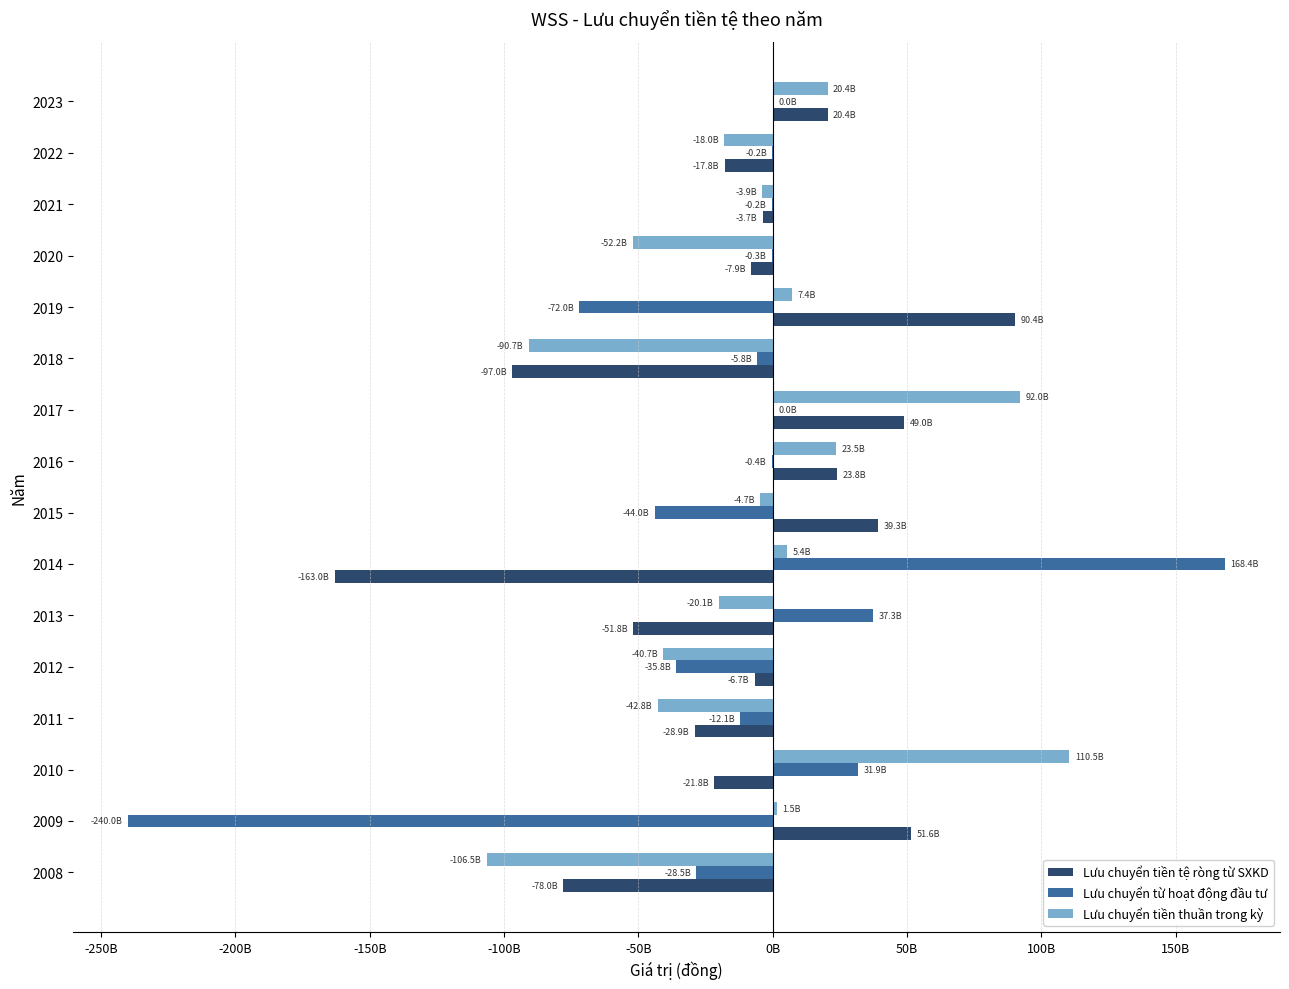

What are all the series names shown in the legend?

Lưu chuyển tiền tệ ròng từ SXKD, Lưu chuyển từ hoạt động đầu tư, Lưu chuyển tiền thuần trong kỳ